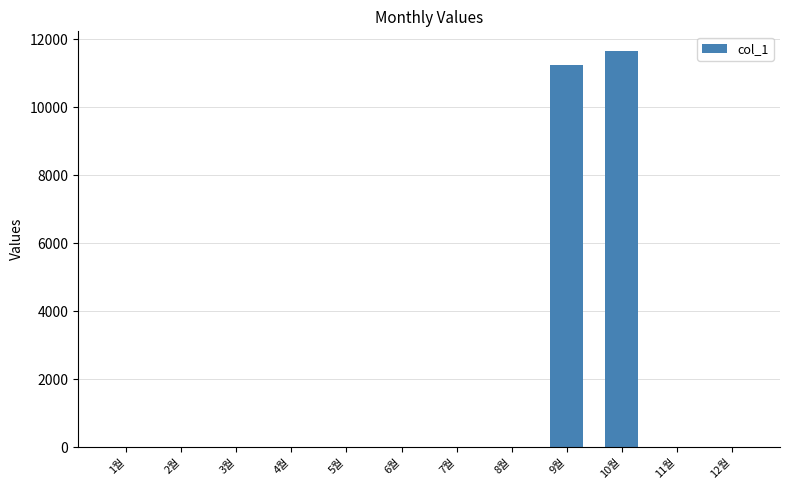

The value at 7월 is 3572. True or false?

False